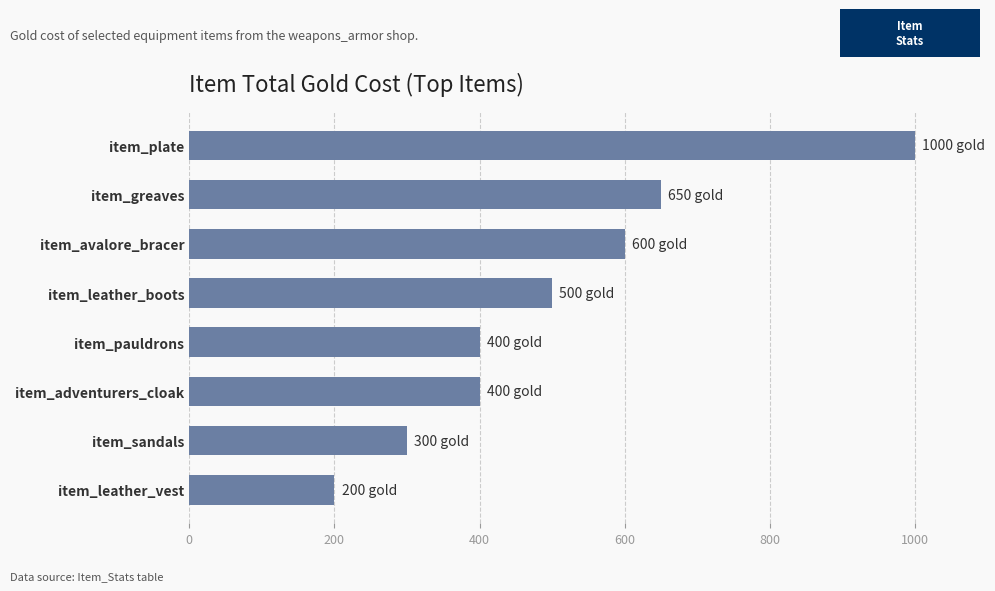

Approximately how many times larger is the value at item_adventurers_cloak compared to item_avalore_bracer?

0.7